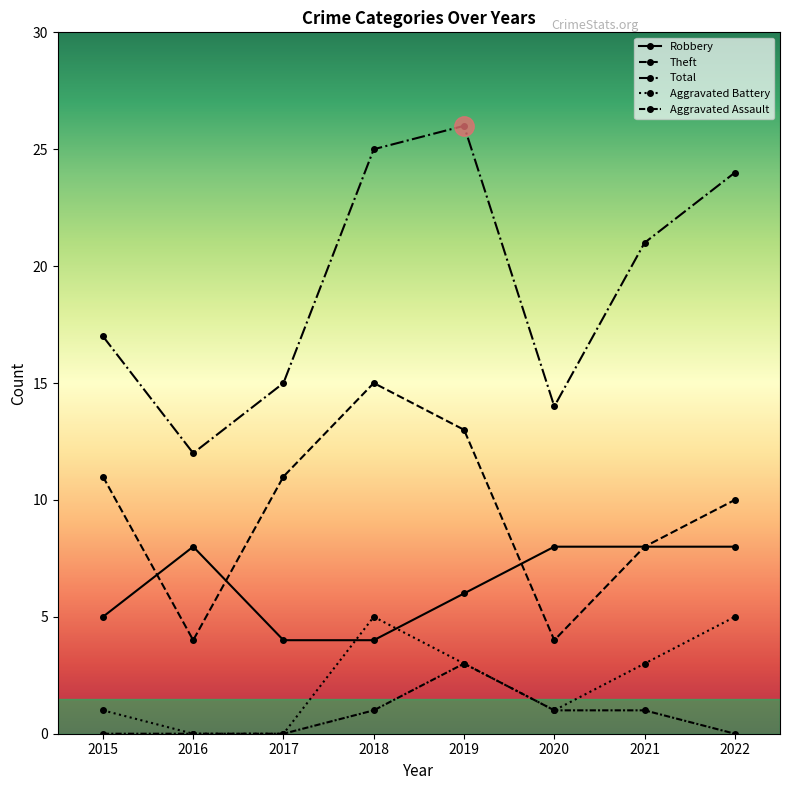

How many values in the Aggravated Assault series are below 1?

4